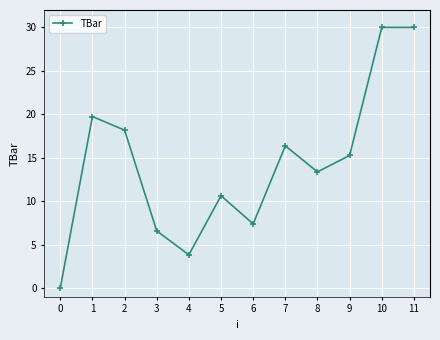

The chart shows a value of 20.0 at 8. True or false?

False